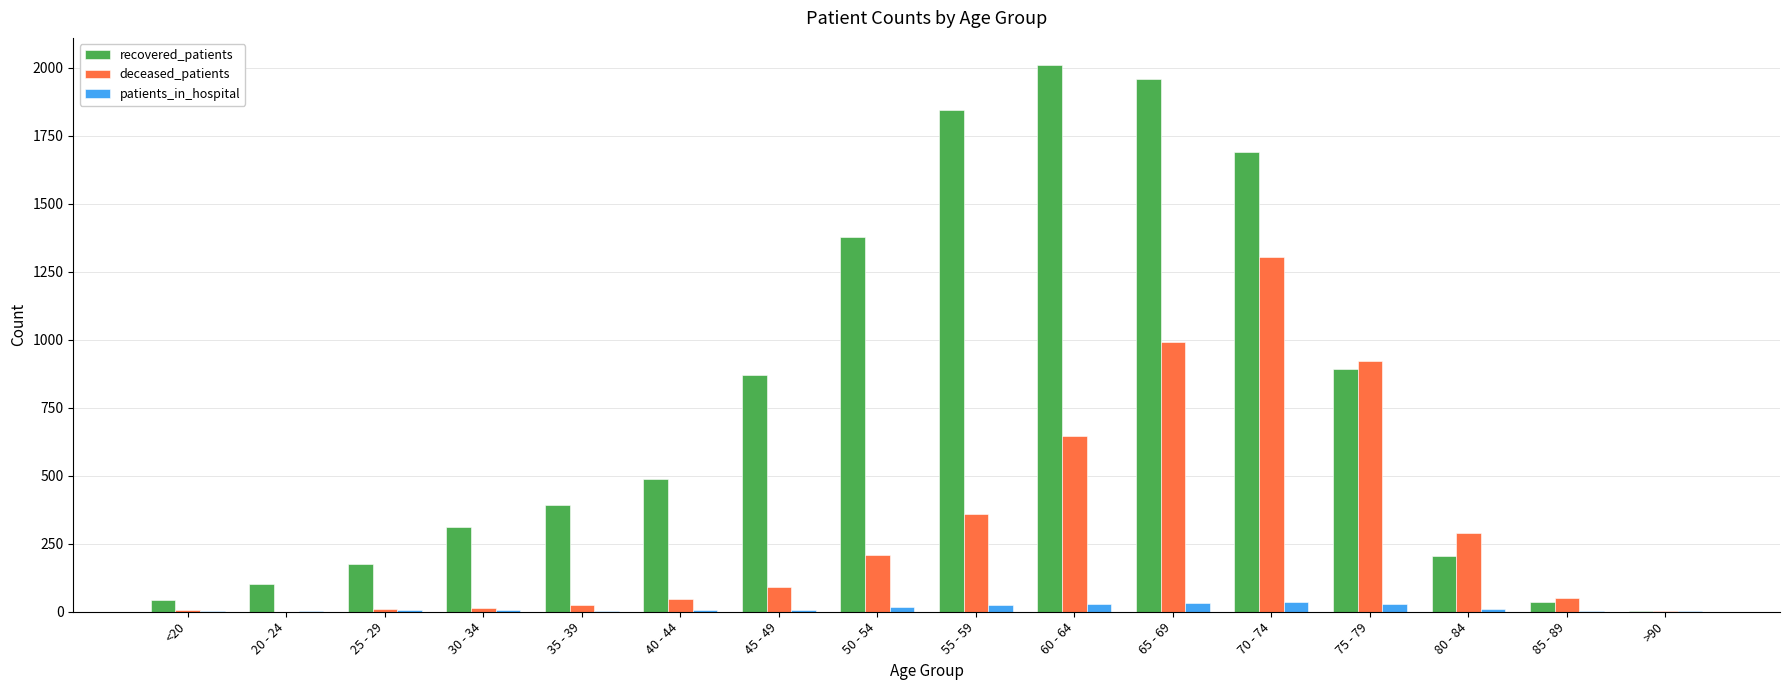

How many groups of bars are there?

16